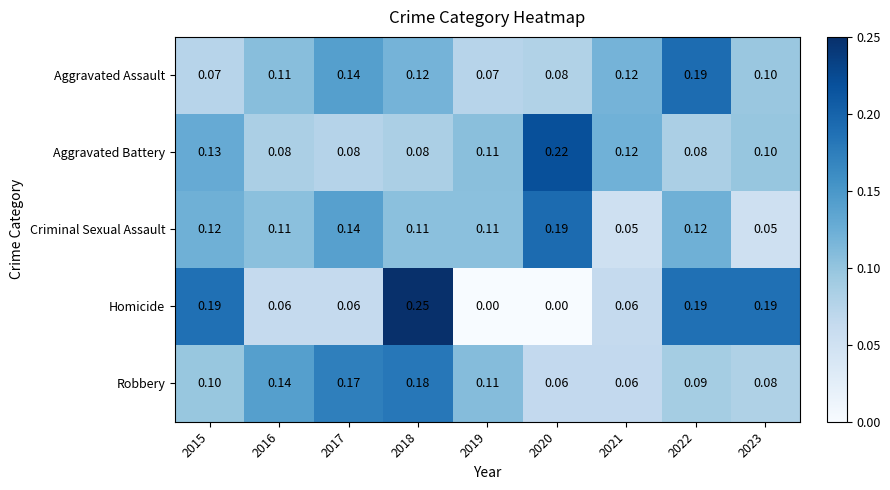

What is the difference between the highest and lowest values at 2015?

0.1